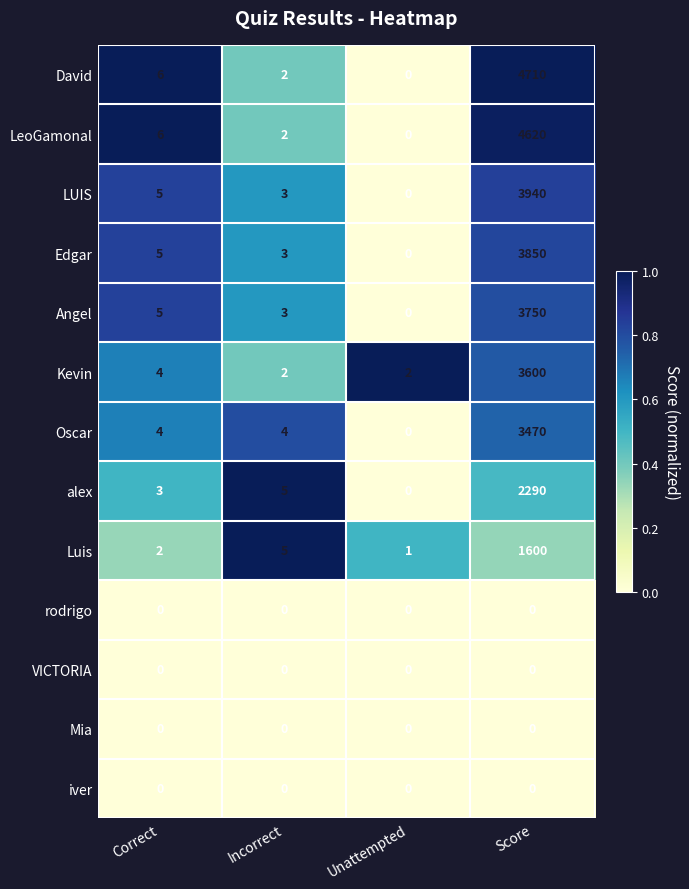

How many distinct data groups are displayed?

13